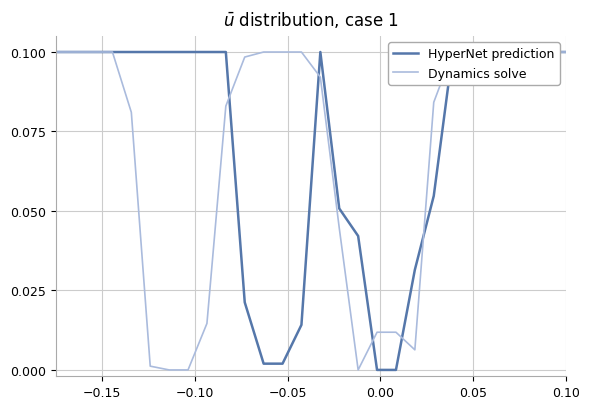

Which series has the widest spread of values?

HyperNet prediction